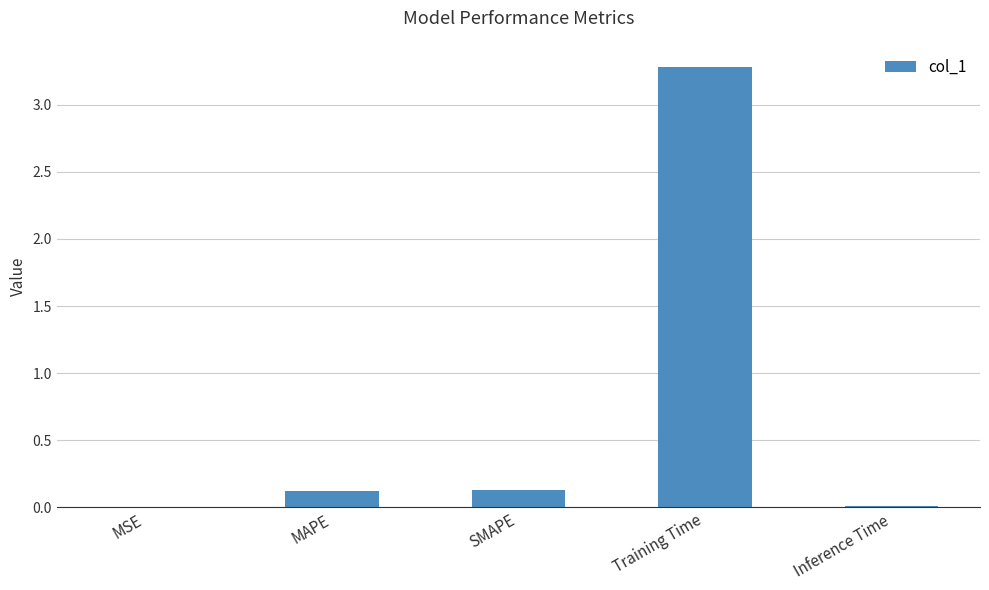

What is the greatest value displayed?

3.3